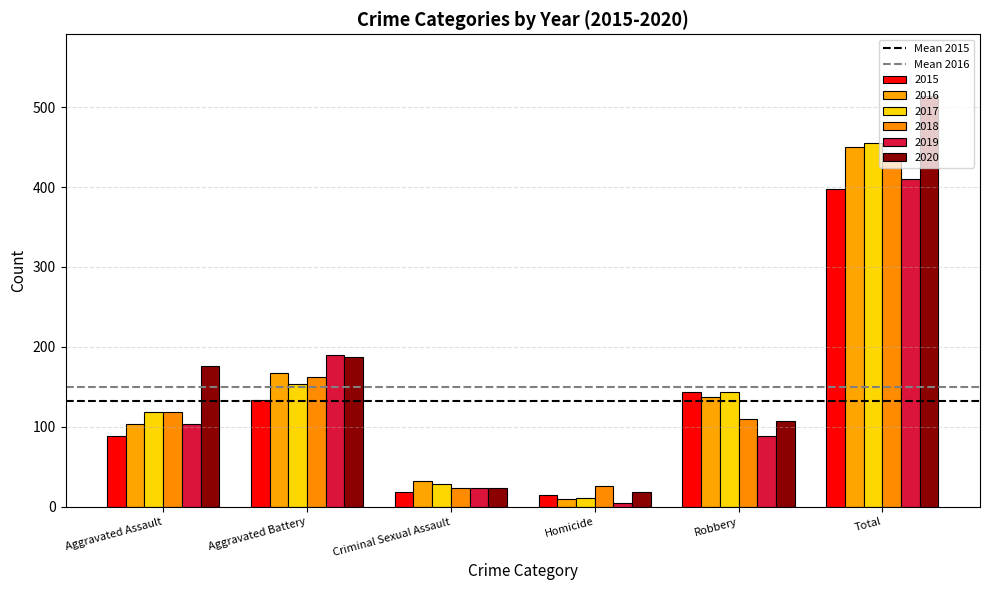

What is the label of the 2nd bar from the right?

Robbery